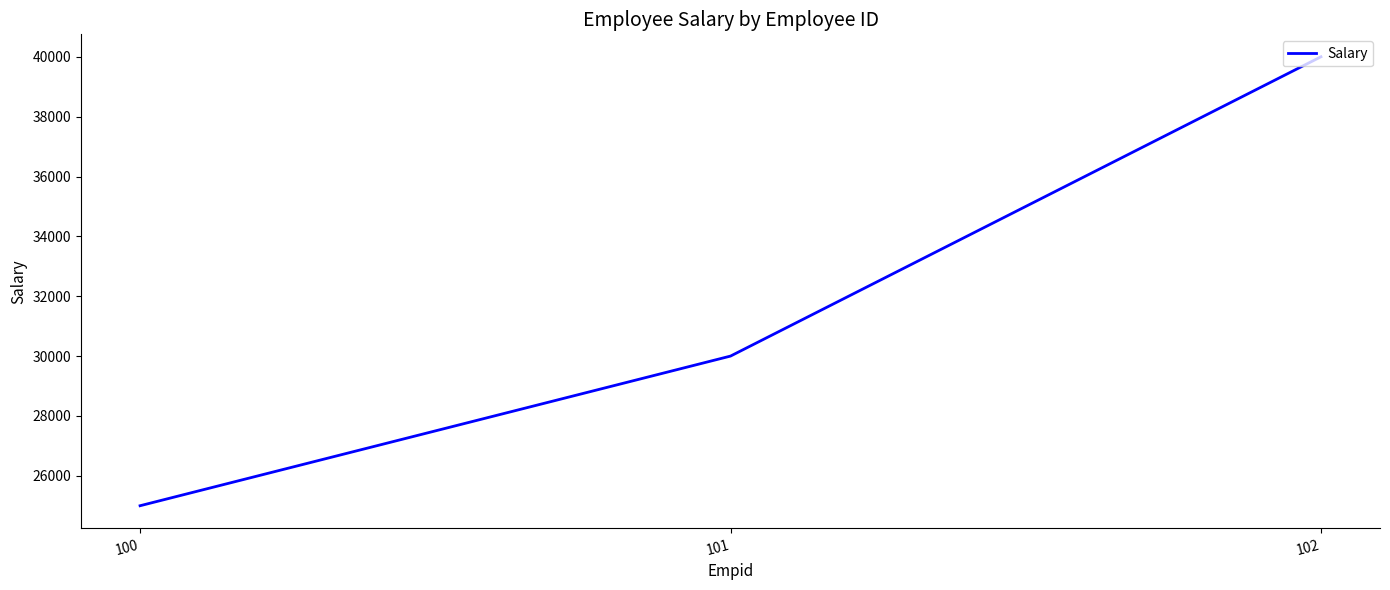

Reading left to right, list all the values displayed in this chart.

100=25000	101=30000	102=40000